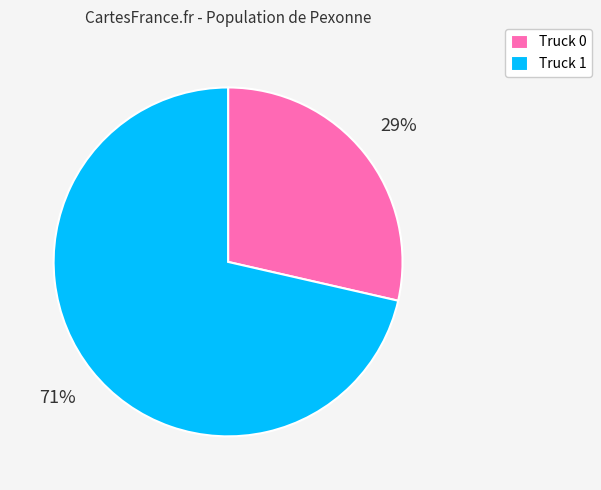

Is it true that Truck 0 is 38% of the pie?

False